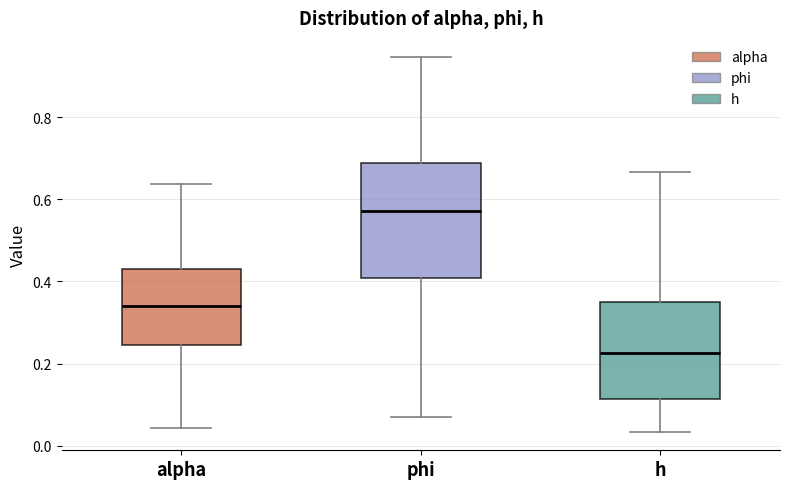

Where is the lower edge of the box for alpha on the y-axis? The values are not printed on the chart, so give them approximately, as read against the axis.

0.24